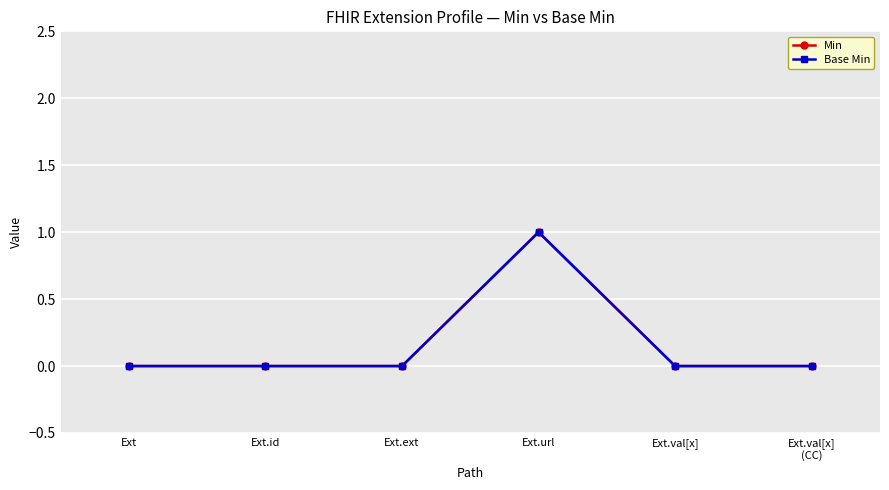

At which label is Min closest to 0?

Ext